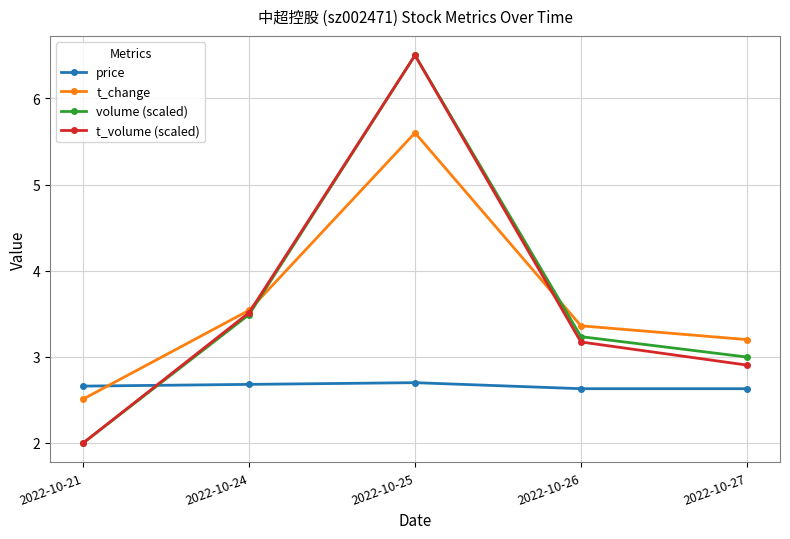

What is the difference between the maximum and minimum values in the t_change series?

3.1